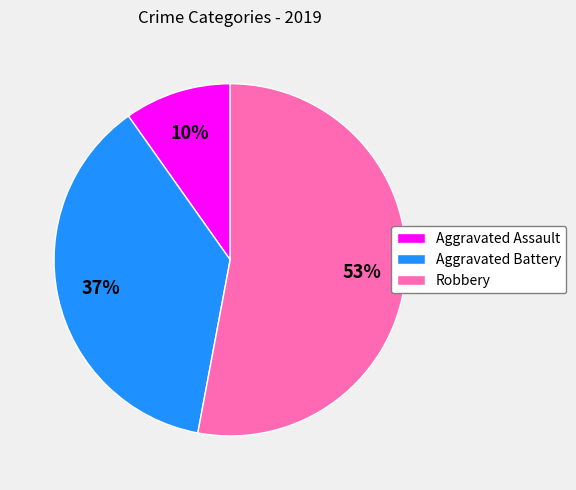

Does any single category account for the majority?

Yes